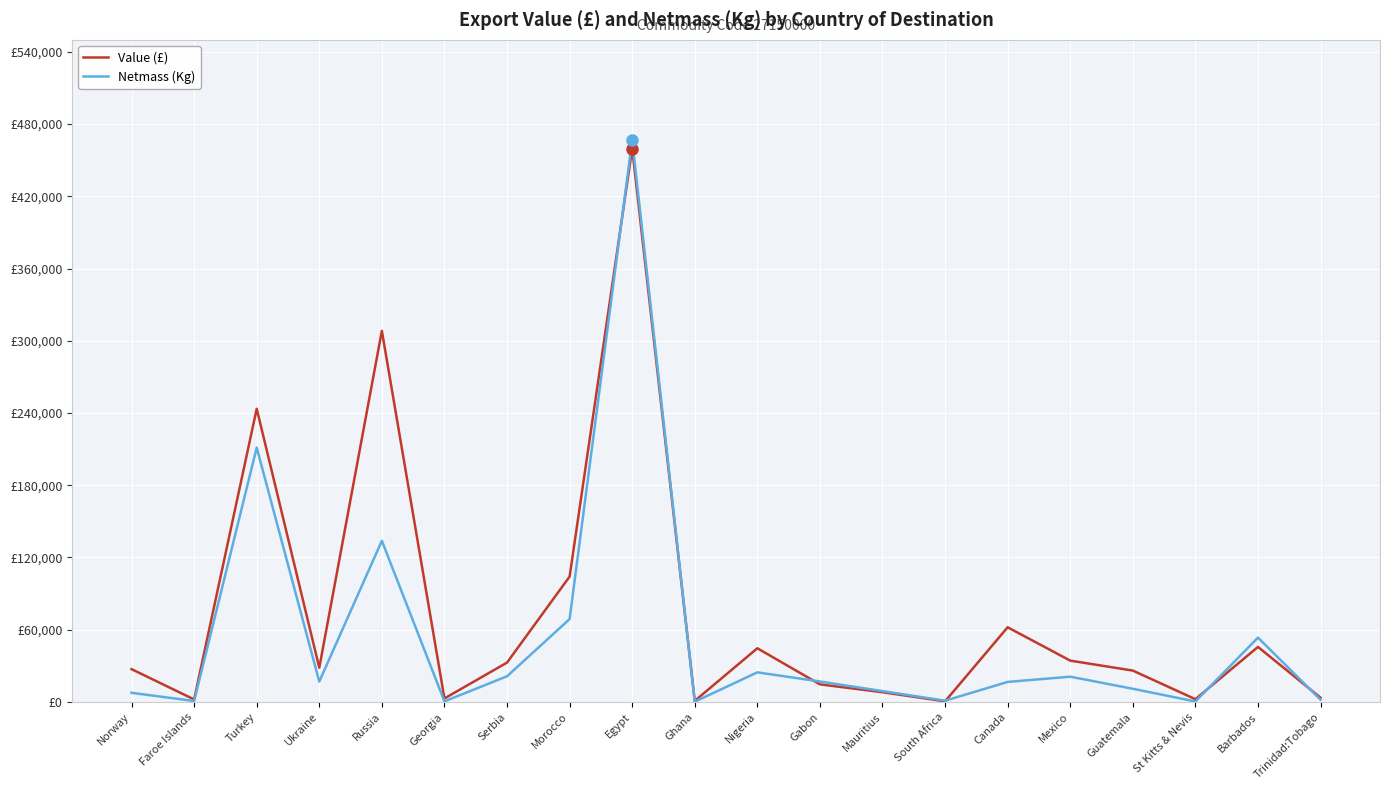

Is the value of Value (£) at Morocco greater than the value of Netmass (Kg) at South Africa?

Yes